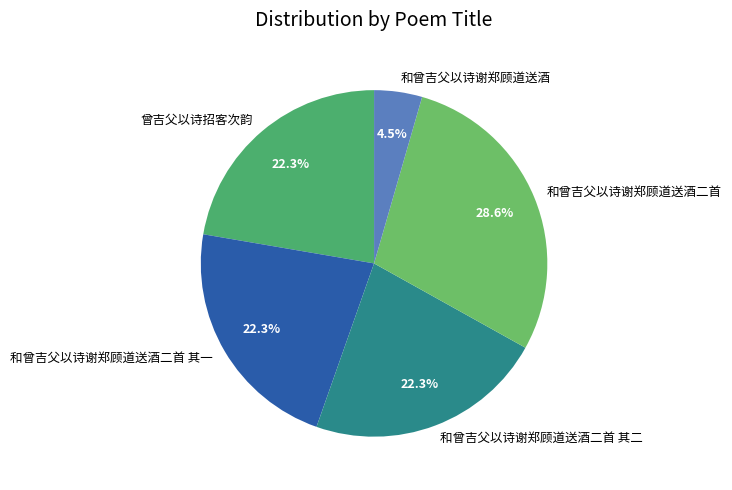

Is it true that 和曾吉父以诗谢郑顾道送酒二首 其一 is 30% of the pie?

False